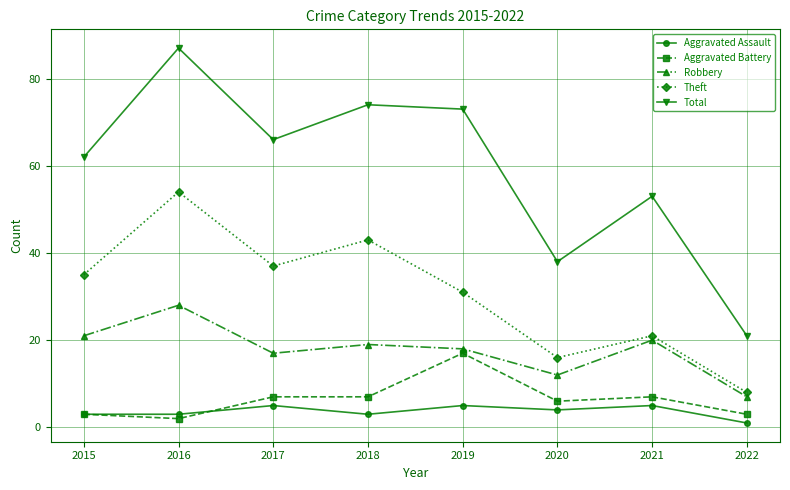

What are all the series names shown in the legend?

Aggravated Assault, Aggravated Battery, Robbery, Theft, Total